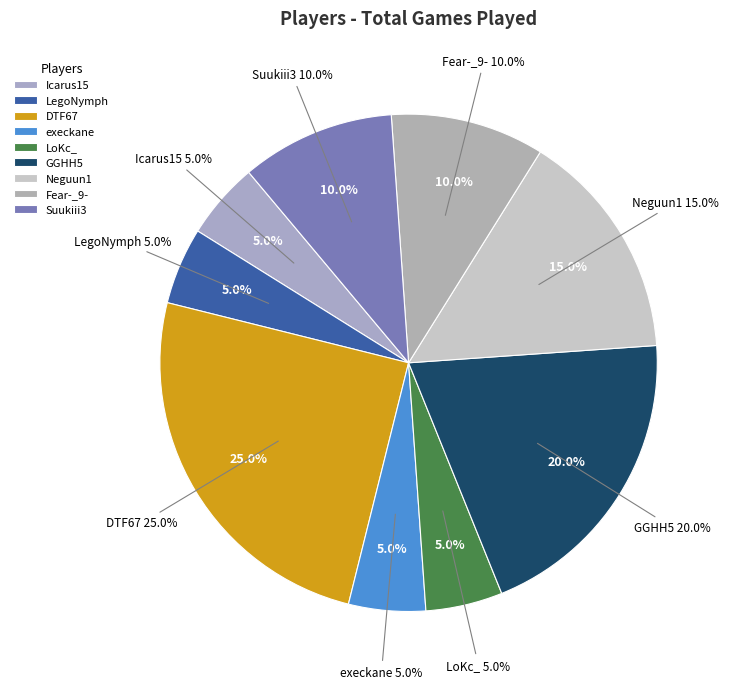

To the nearest percent, what is the combined percentage of GGHH5 and execkane?

25%